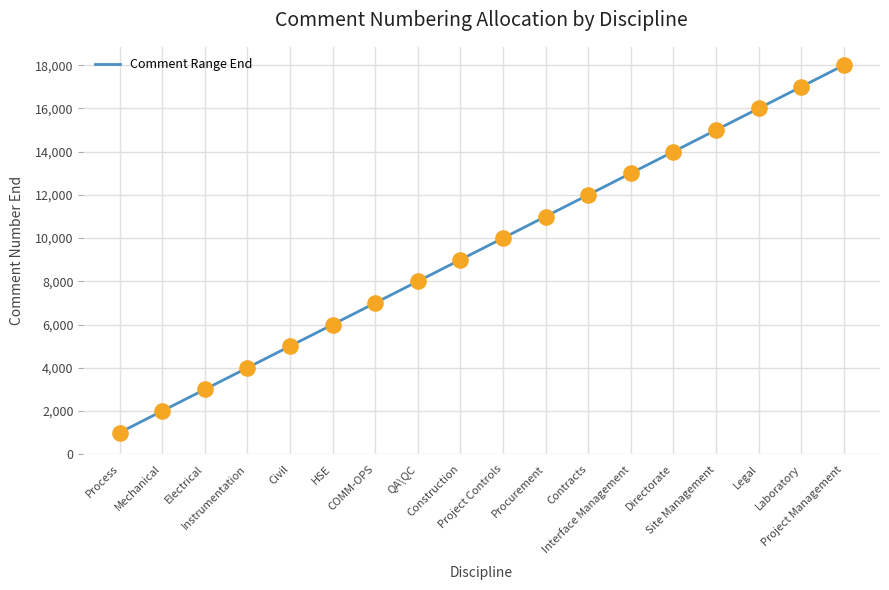

What is the change in value from Contracts to Interface Management?

+1000